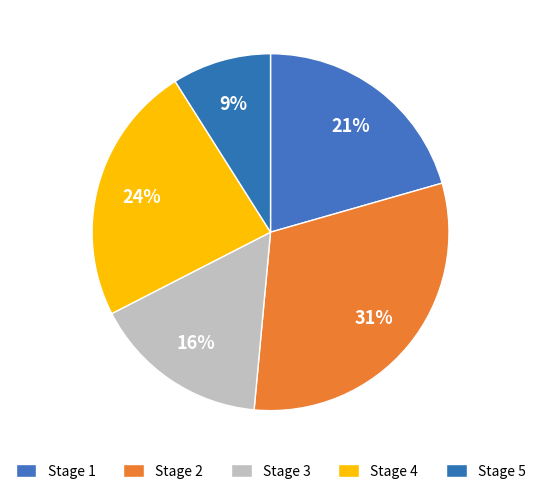

How many segments does this pie chart have?

5